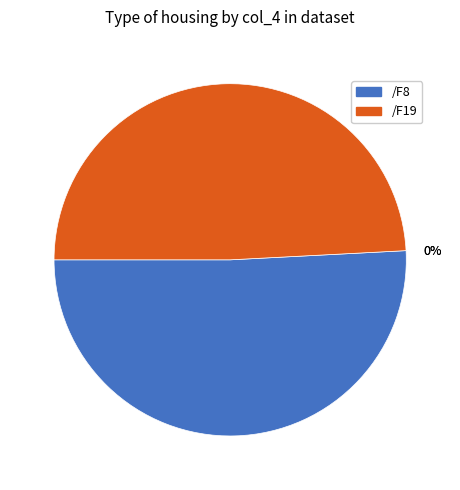

Rank the categories by value from lowest to highest.

/F19, /F8